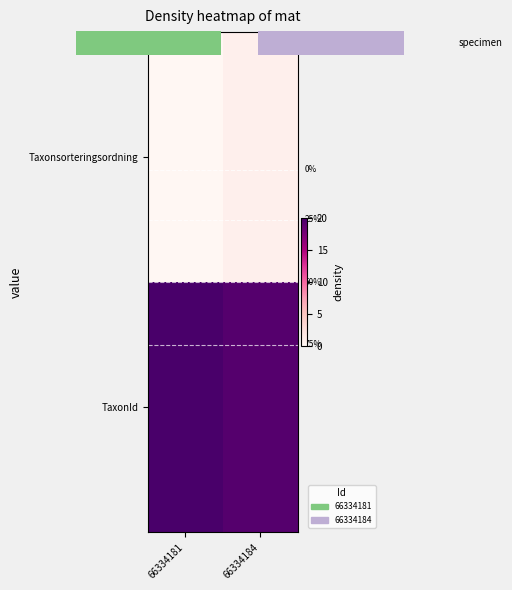

What is the highest value of the Taxonsorteringsordning series?

0.9